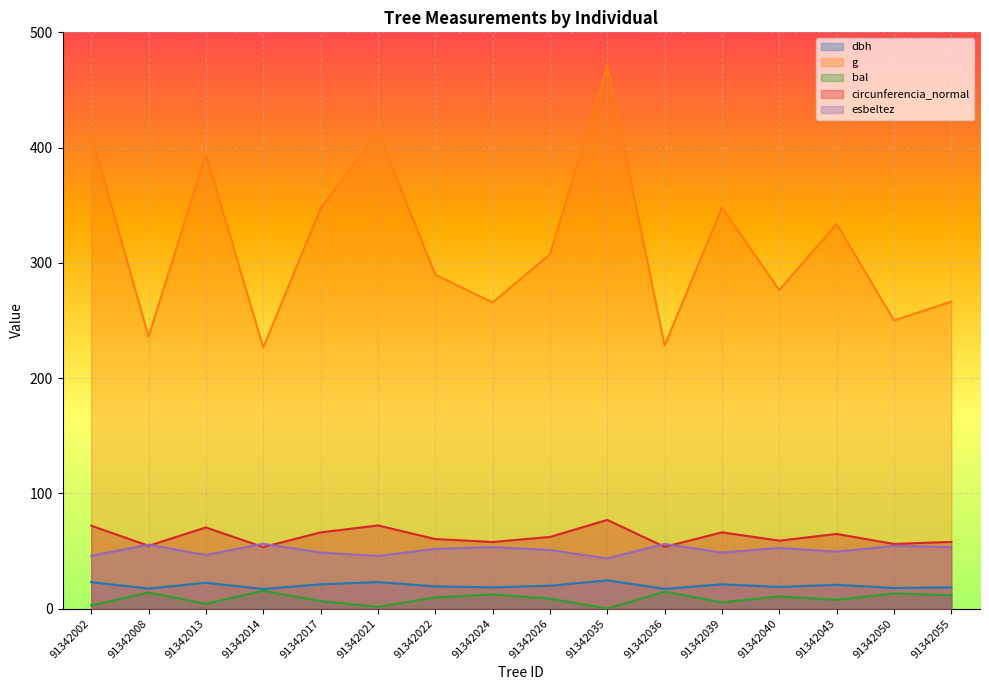

Reading left to right, transcribe all the data shown in this chart.

dbh: 22.9	17.3	22.4	17.0	21.0	23.0	19.2	18.4	19.8	24.5	17.1	21.1	18.8	20.6	17.8	18.4
g: 411.5	236.0	394.3	226.5	347.2	414.1	289.7	265.6	307.4	471.0	228.3	348.0	276.4	333.8	250.1	266.3
bal: 2.8	13.9	4.1	15.4	6.5	1.5	9.6	12.3	8.7	0.0	14.7	5.4	10.6	7.6	13.1	11.4
circunferencia_normal: 71.9	54.5	70.4	53.4	66.1	72.1	60.3	57.8	62.1	76.9	53.6	66.1	58.9	64.8	56.1	57.9
esbeltez: 45.7	55.5	46.5	56.2	48.6	45.6	51.8	53.3	50.8	43.5	56.0	48.6	52.6	49.3	54.4	53.3